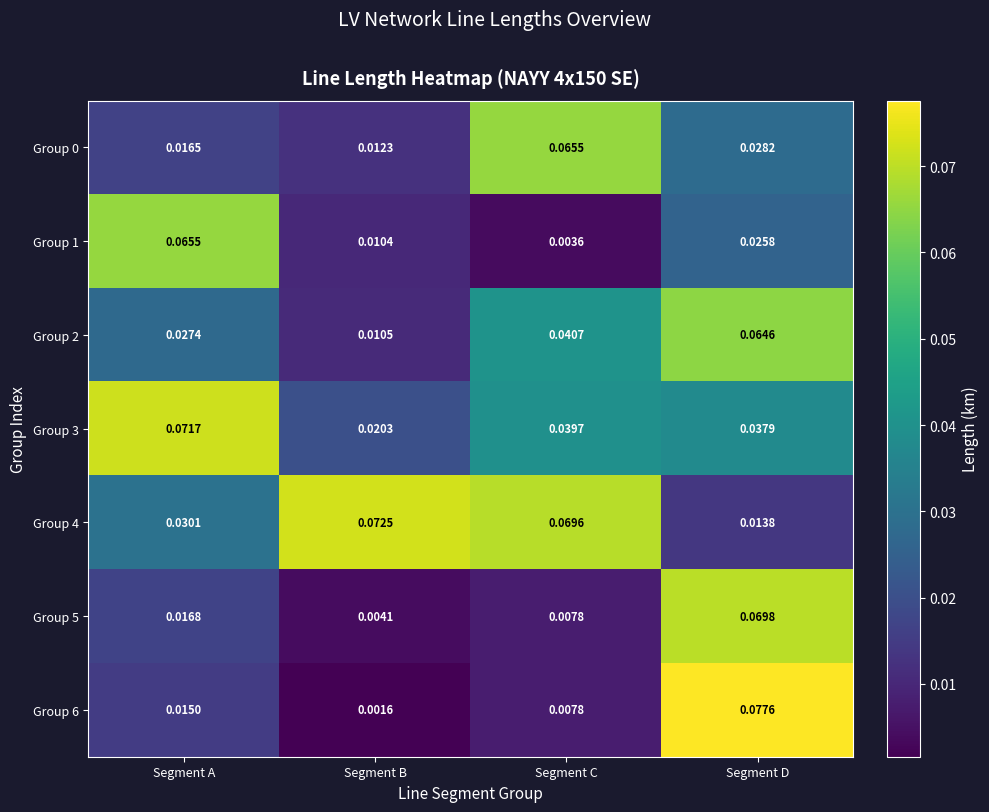

Which label corresponds to the smallest value in the chart?

Segment B